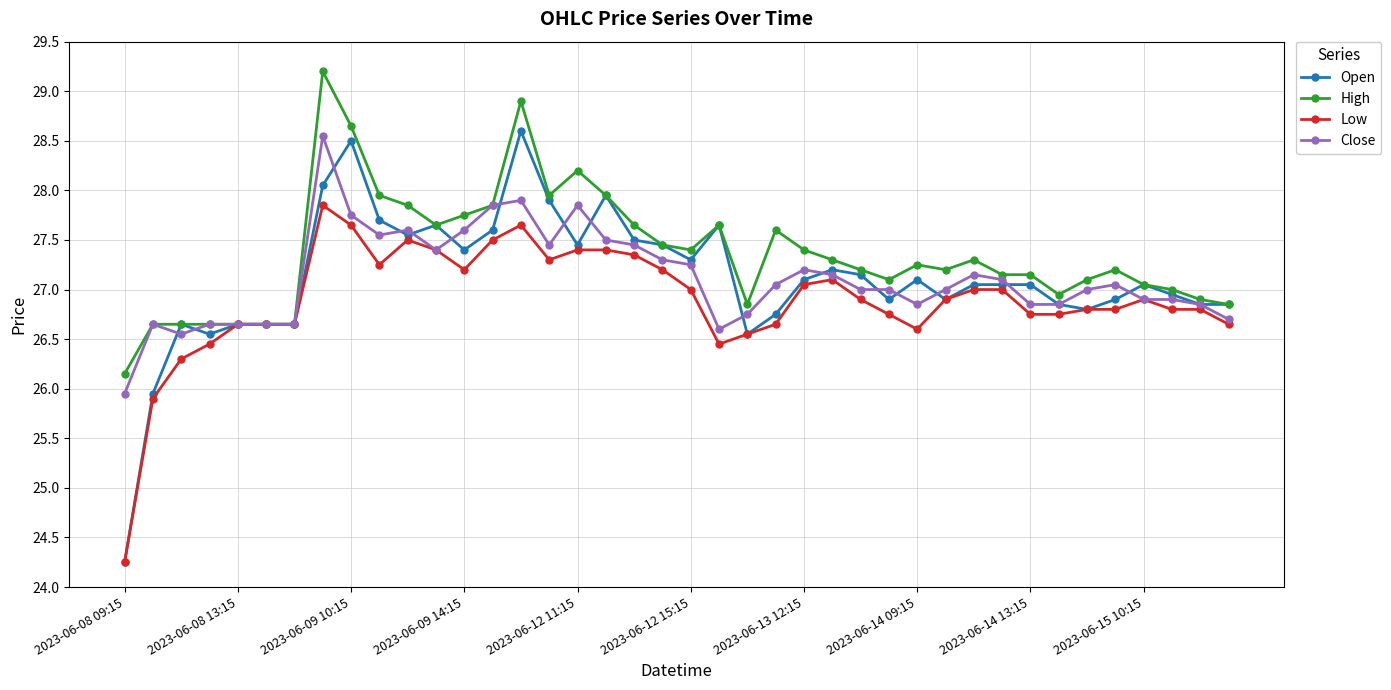

What is the maximum value shown in the chart?

29.2